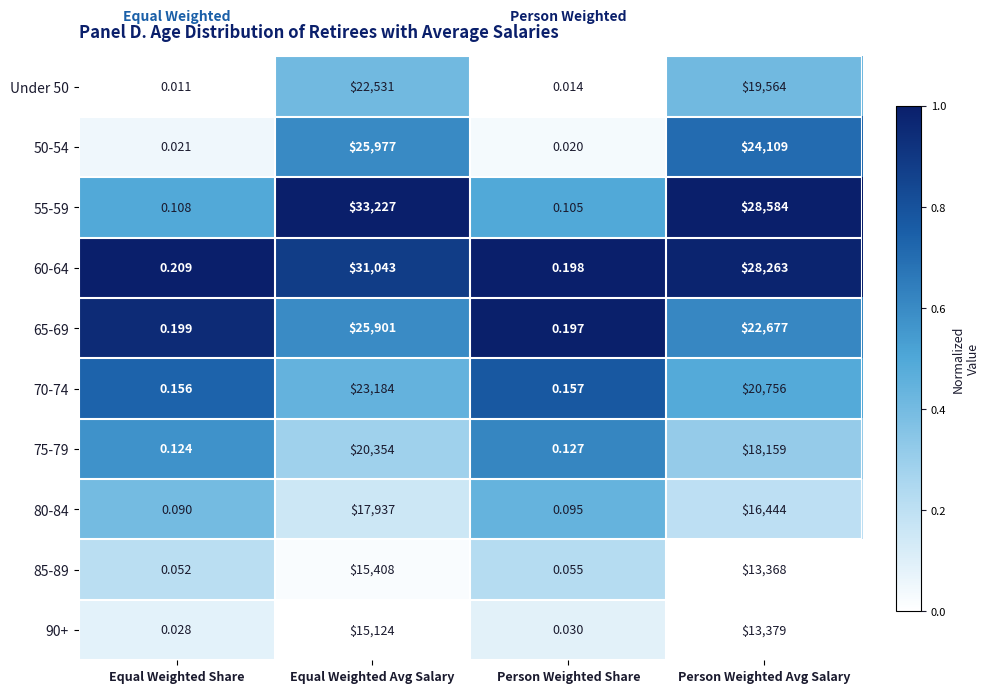

Where does the 50-54 series first go above 24109?

Equal Weighted Avg Salary